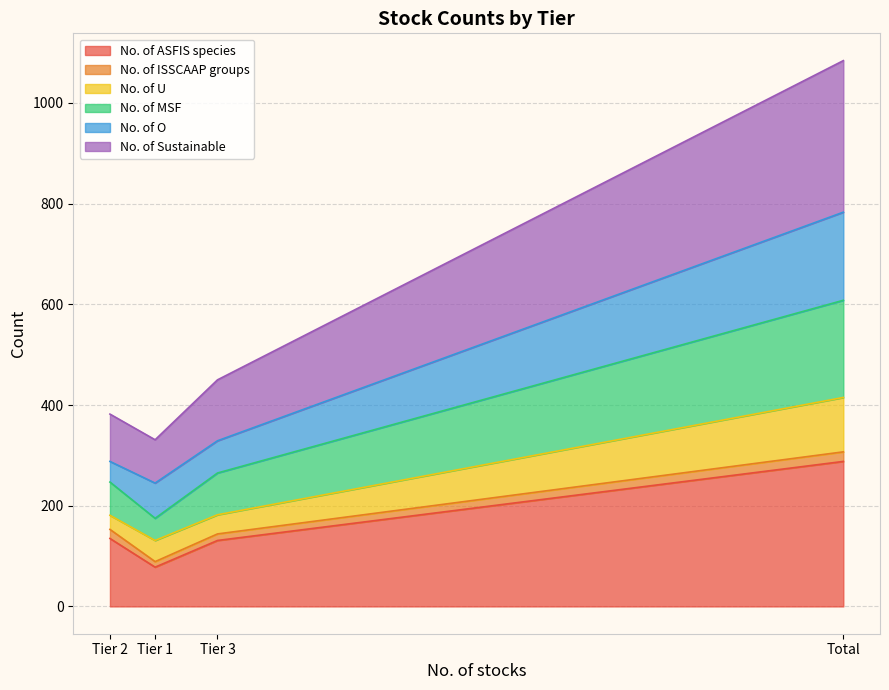

True or false: No. of Sustainable and No. of O cross at least once.

False